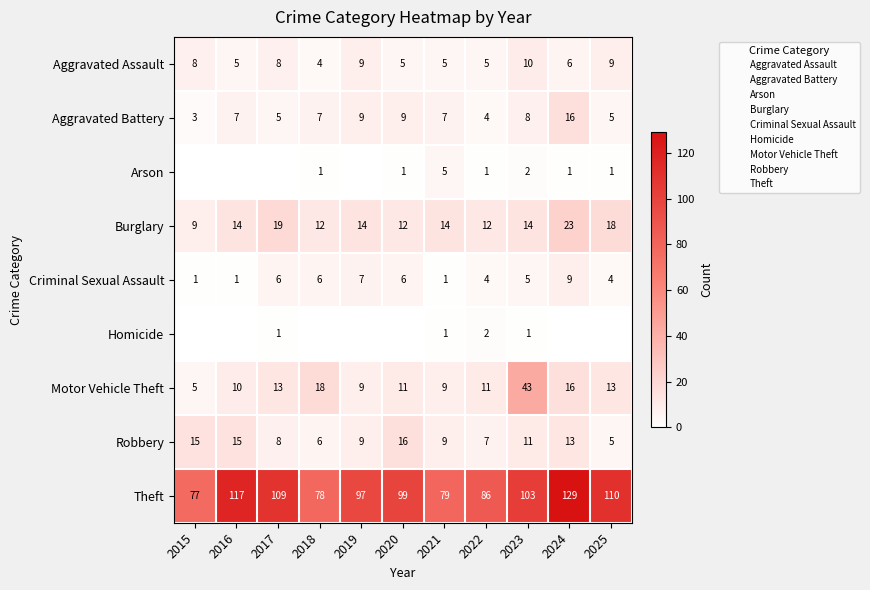

What is the minimum value for Aggravated Assault?

4